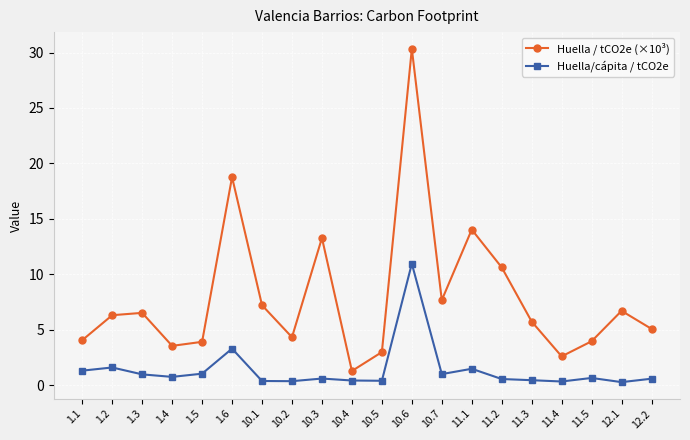

Between 1.1 and 10.4, which series saw the biggest shift?

Huella / tCO2e (×10³)